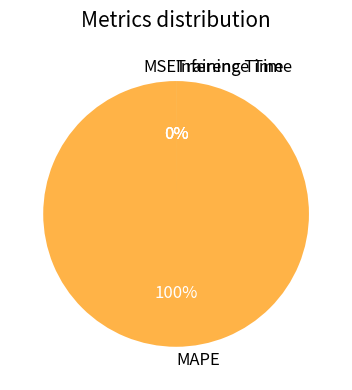

Count the number of slices in the pie.

4